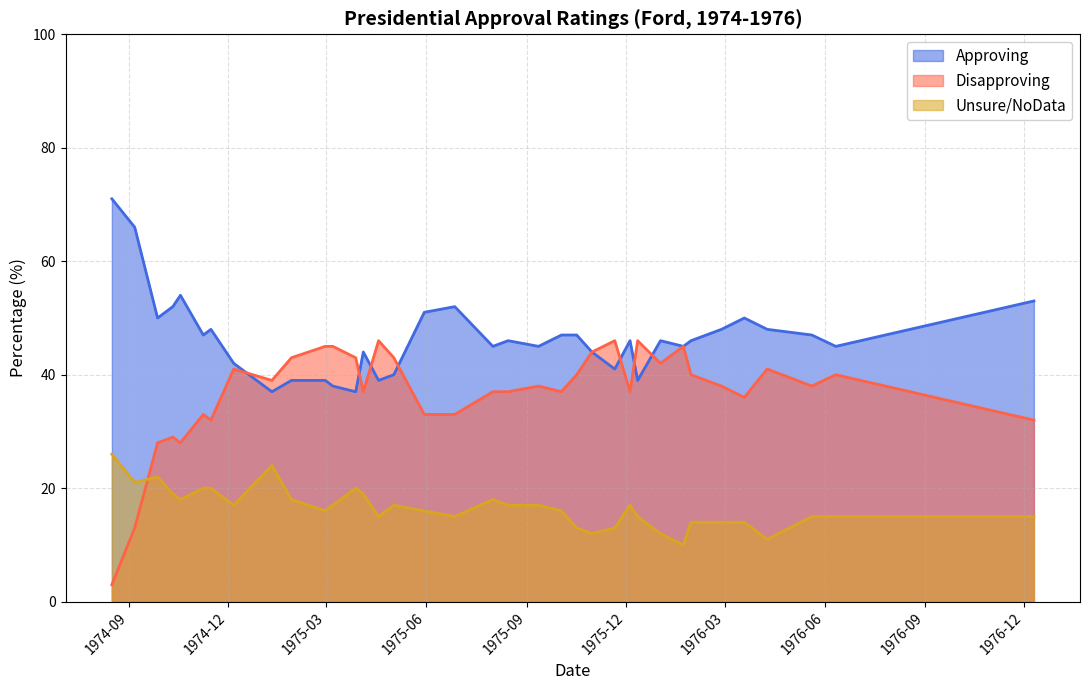

Which series changed the most between 1974-10-11 and 1976-05-20?

Disapproving